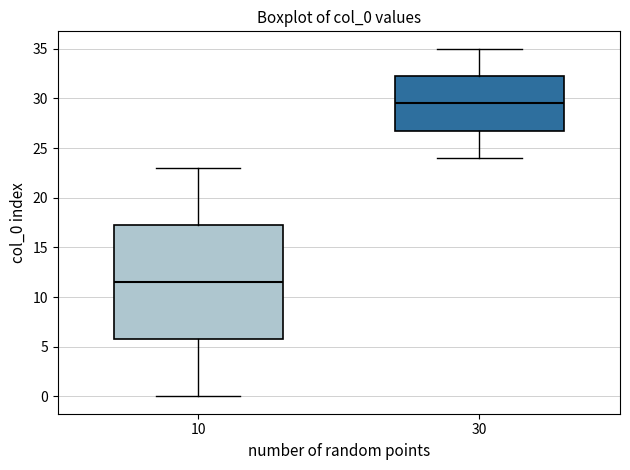

Which box has the lowest median line?

10